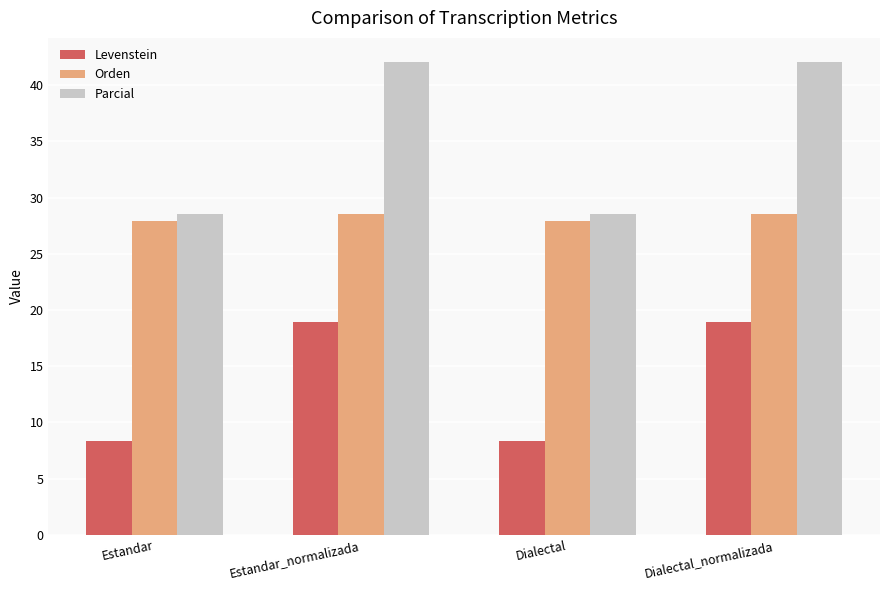

Reading left to right, what are all the values shown in this chart?

Levenstein: Estandar=8.3	Estandar_normalizada=18.9	Dialectal=8.3	Dialectal_normalizada=18.9
Orden: Estandar=27.9	Estandar_normalizada=28.6	Dialectal=27.9	Dialectal_normalizada=28.6
Parcial: Estandar=28.6	Estandar_normalizada=42.1	Dialectal=28.6	Dialectal_normalizada=42.1